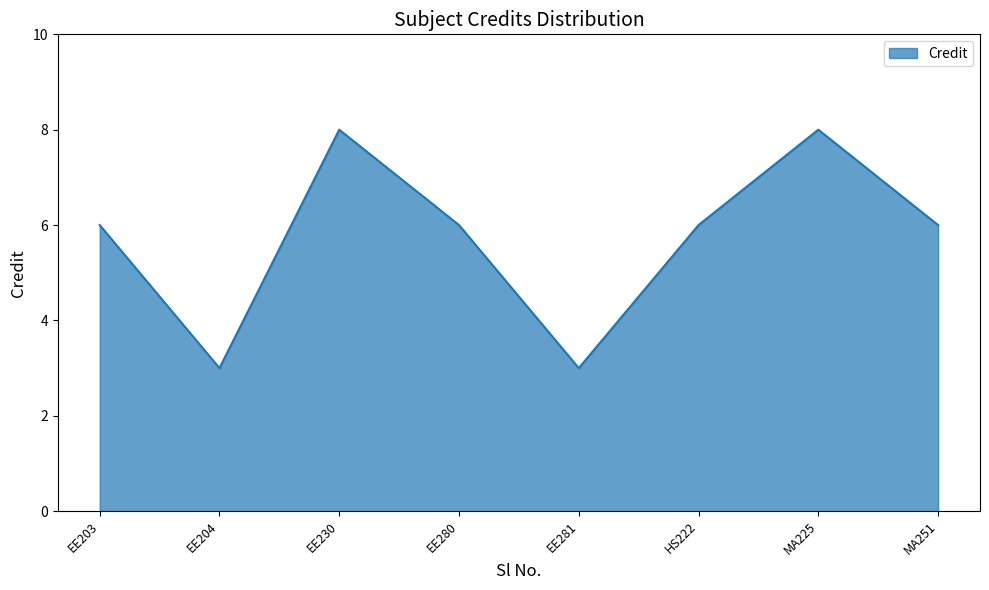

Is it true that the value at HS222 is 4?

False